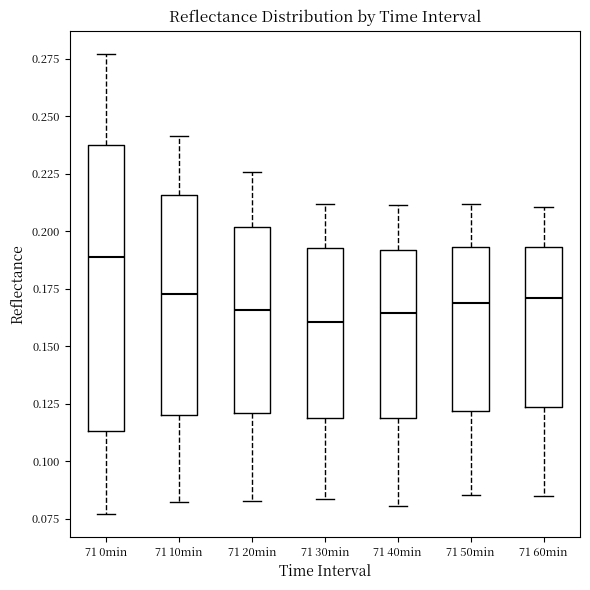

Comparing the boxes themselves (not the whiskers), which one is the tallest?

71 0min